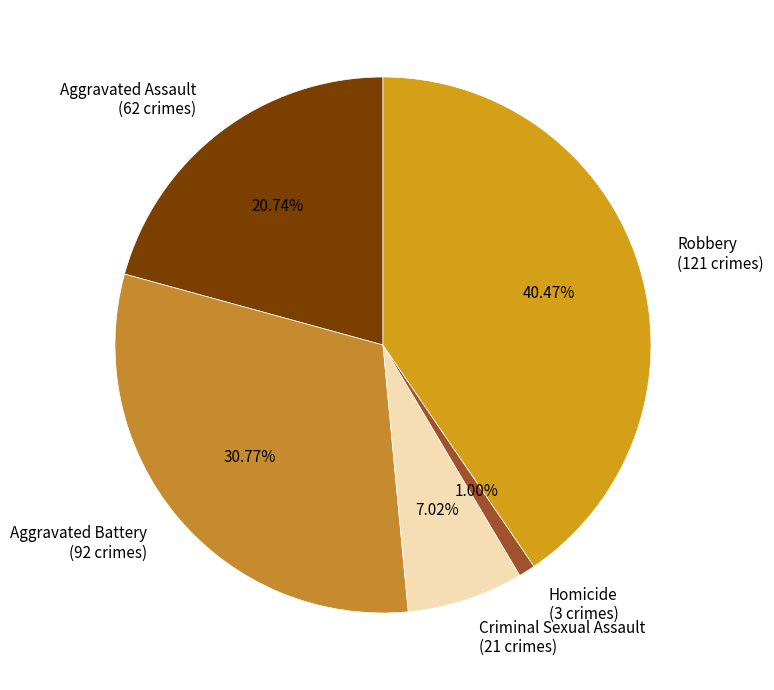

To the nearest percent, what is the average slice percentage?

20%